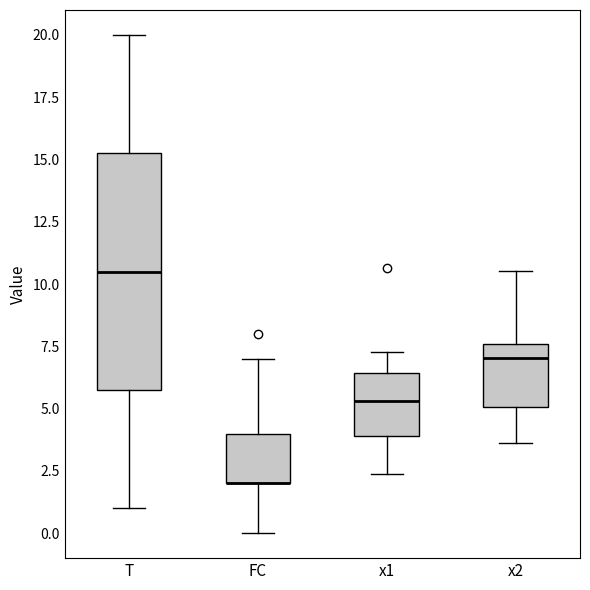

Reading left to right, transcribe this box plot: for each box, give where its median line is, the range the box spans, and where its two whiskers end, as read against the y-axis. The values are not printed on the chart, so give them approximately, as read against the axis.

T: median 10.5, box 6.0 to 15.5, whiskers 1.0 to 20.0
FC: median 2.0 (drawn on the box's lower edge), box 2.0 to 4.0, whiskers 0.0 to 7.0
x1: median 5.5, box 4.0 to 6.5, whiskers 2.5 to 7.5
x2: median 7.0, box 5.0 to 7.5, whiskers 3.5 to 10.5